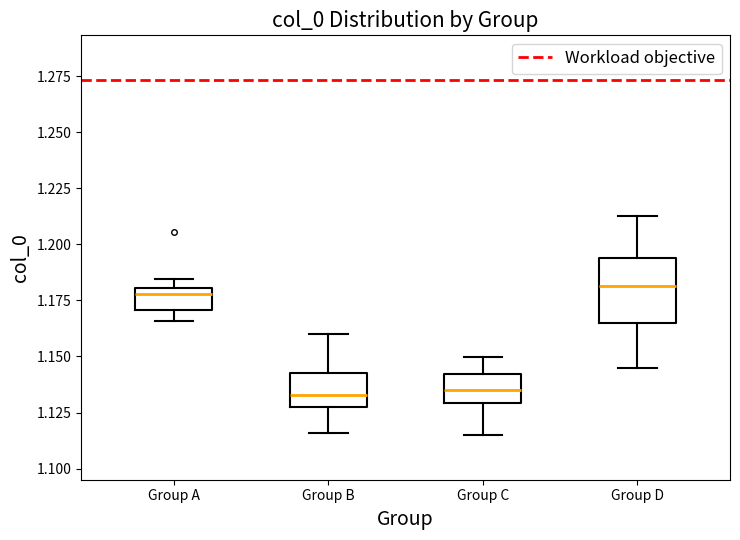

Where does the lower whisker of the box for Group C end on the y-axis? The values are not printed on the chart, so give them approximately, as read against the axis.

1.115